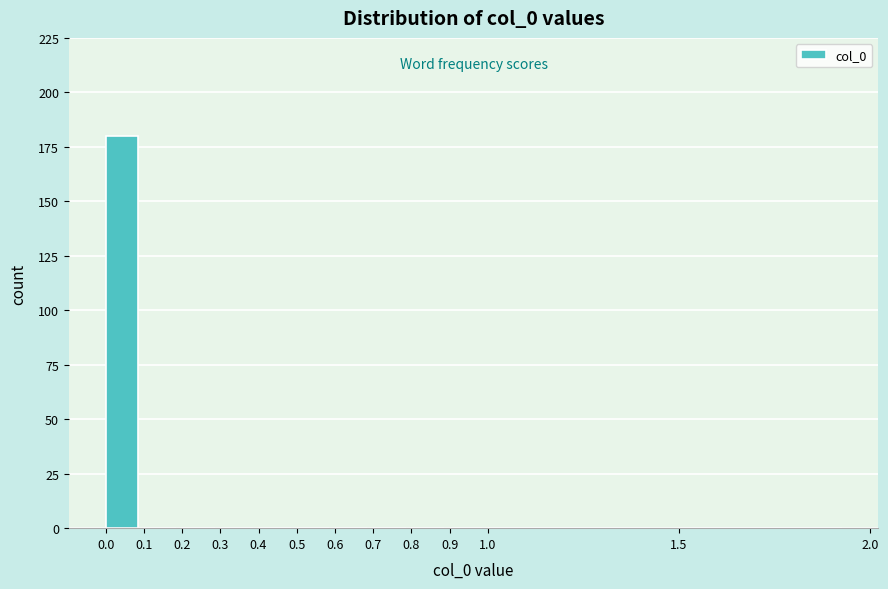

How tall is the bar that spans 0.0 to 0.1 on the x-axis? The values are not printed on the chart, so give them approximately, as read against the axis.

180